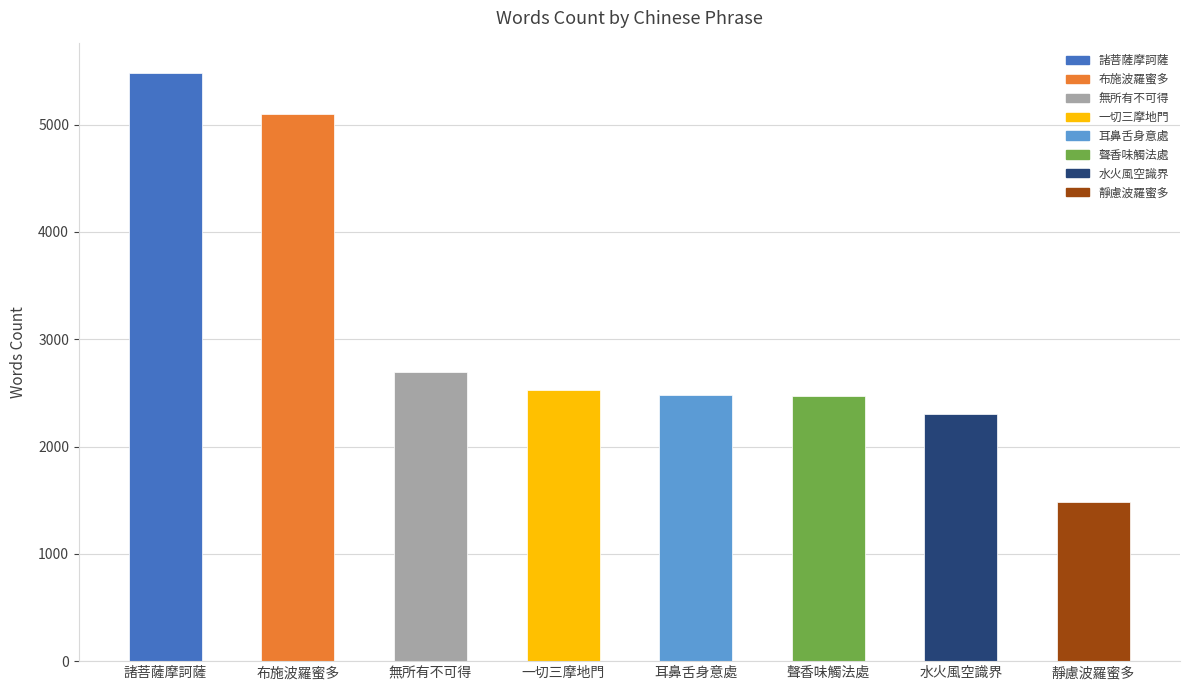

Read the value at 耳鼻舌身意處, to the nearest 10.

2480